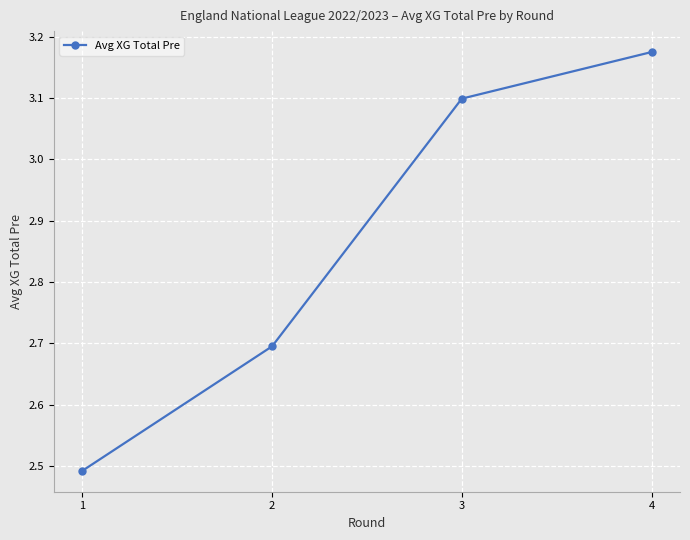

Where is the data nearest to the value 2?

1